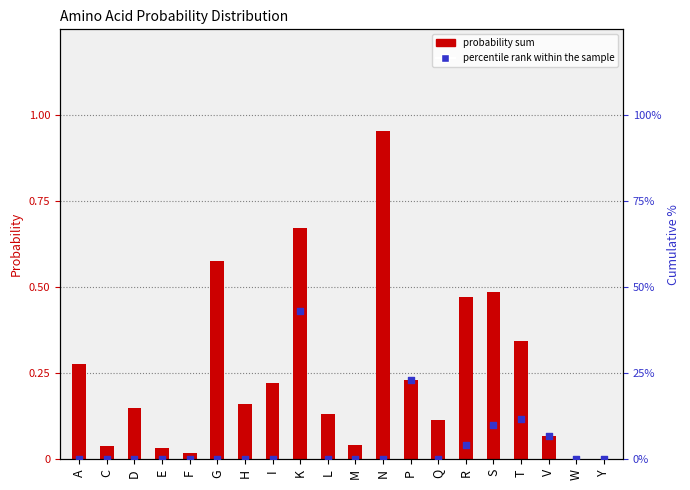

Which series has the largest total across all categories?

percentile rank within the sample